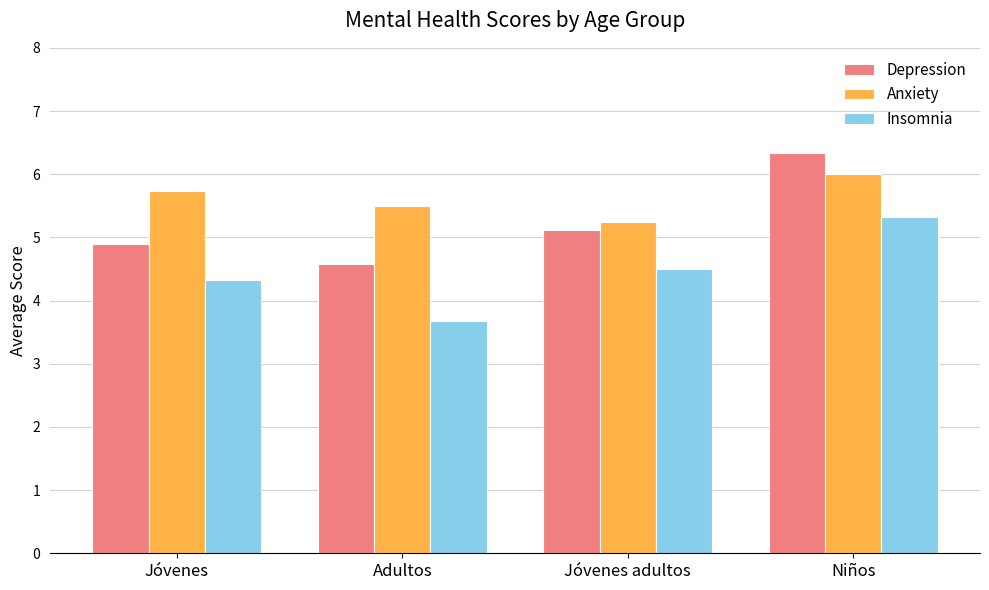

What is the approximate value of Depression at Jóvenes?

4.9